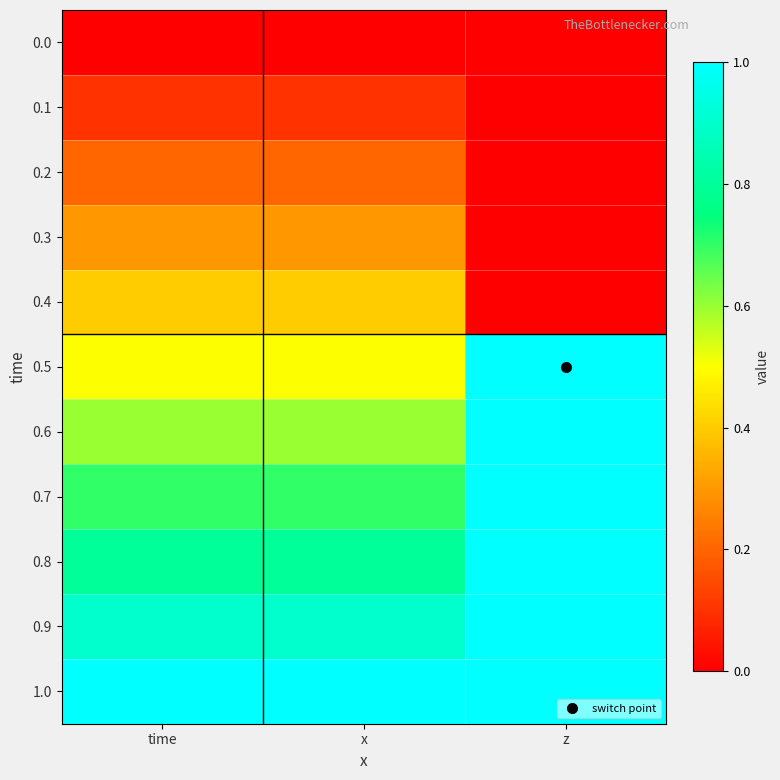

Reading right to left, what are all the values shown in this chart?

0.0: z=0.0	x=0.0	time=0.0
0.1: z=0.0	x=0.1	time=0.1
0.2: z=0.0	x=0.2	time=0.2
0.3: z=0.0	x=0.3	time=0.3
0.4: z=0.0	x=0.4	time=0.4
0.5: z=1.0	x=0.5	time=0.5
0.6: z=1.0	x=0.6	time=0.6
0.7: z=1.0	x=0.7	time=0.7
0.8: z=1.0	x=0.8	time=0.8
0.9: z=1.0	x=0.9	time=0.9
1.0: z=1.0	x=1.0	time=1.0